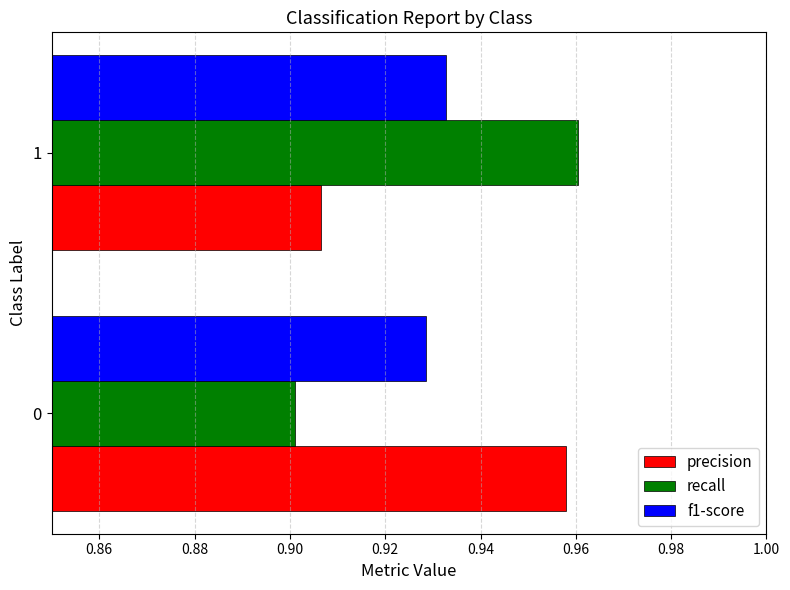

At 1, list the series in order from smallest to largest.

precision, f1-score, recall